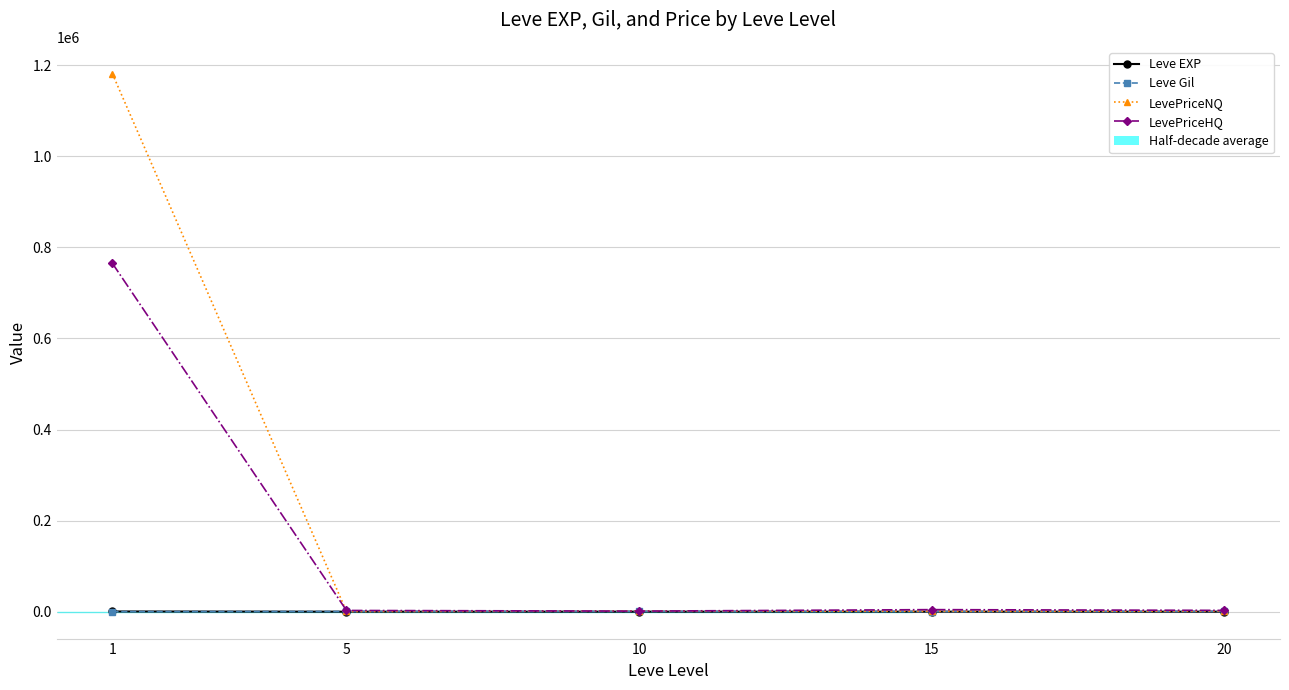

How many series are shown in this chart?

4